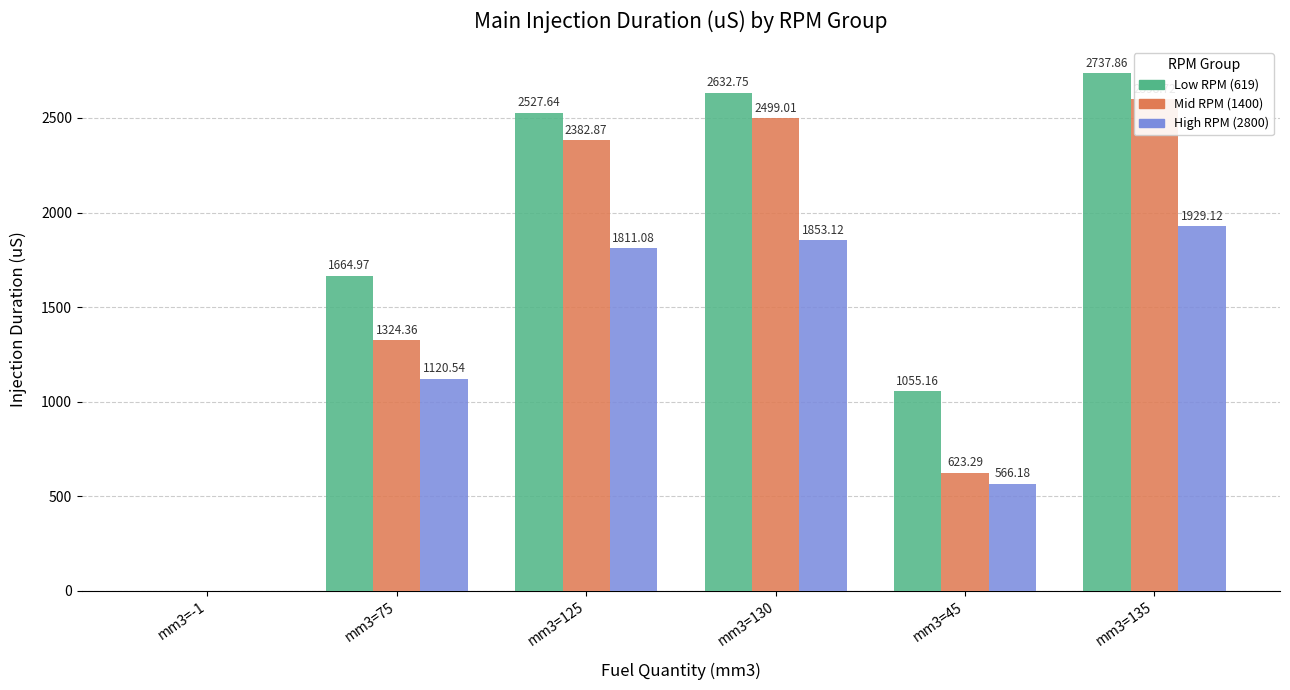

Which category has the highest value in the Mid RPM (1400) series?

mm3=135